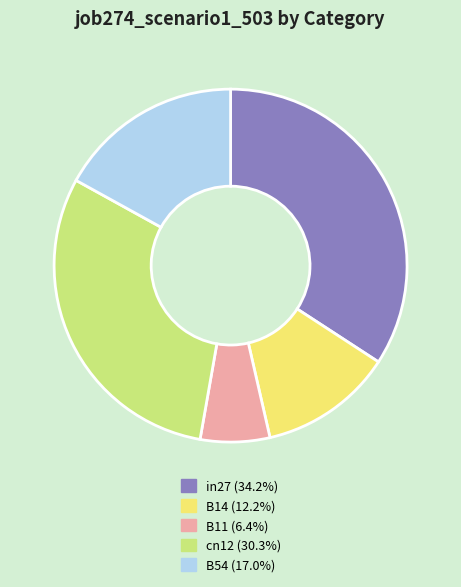

Between cn12 and in27, which is larger?

in27